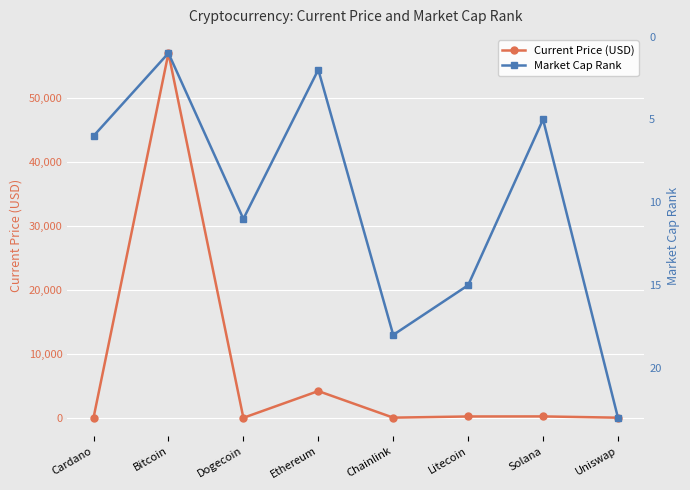

How many intersections are there between Current Price (USD) and Market Cap Rank?

4